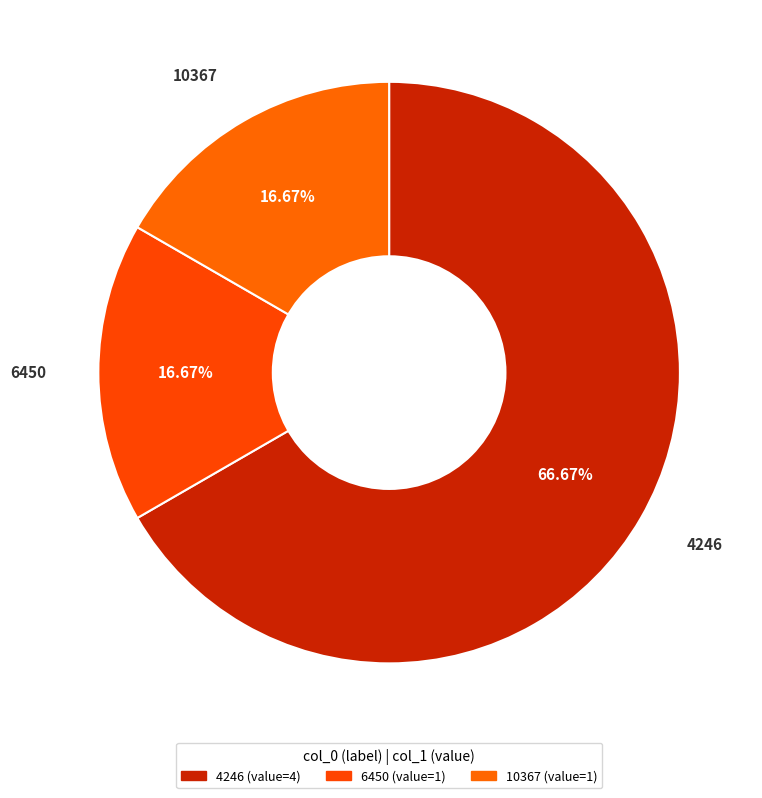

Count the number of slices in the pie.

3